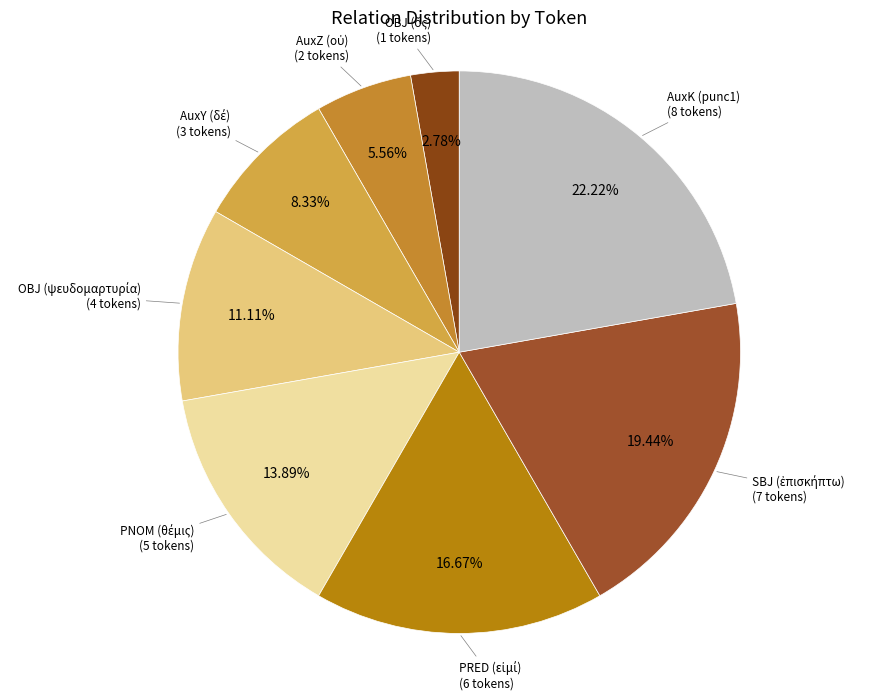

Count the number of slices in the pie.

8